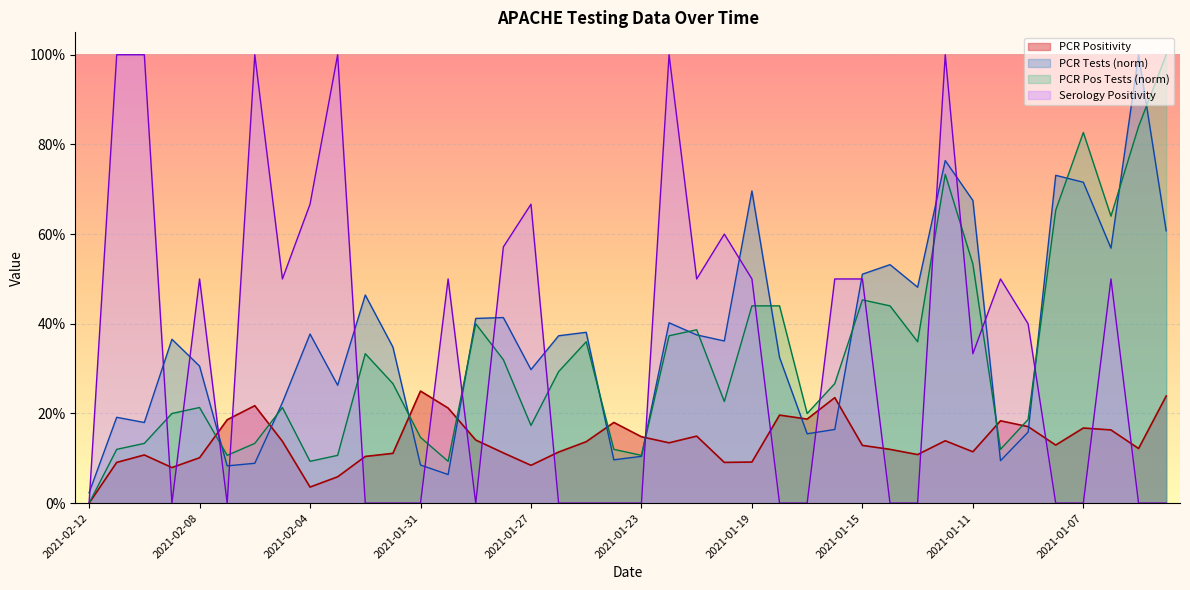

What is the sum of all PCR Positive Tests values?

13.1